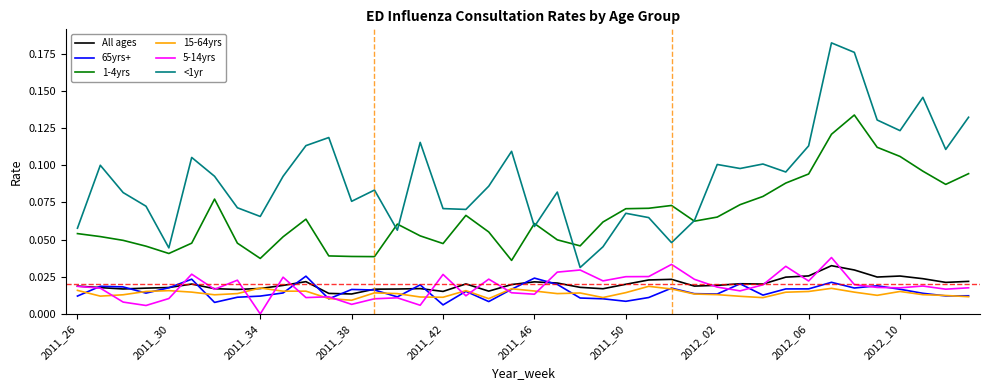

Which series has the largest total across all categories?

<1yr